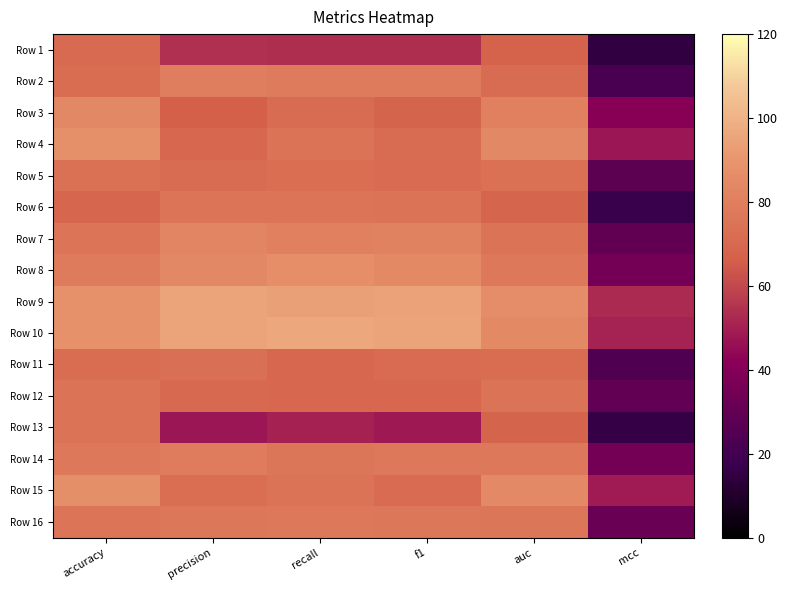

Count the number of categories in the chart.

6